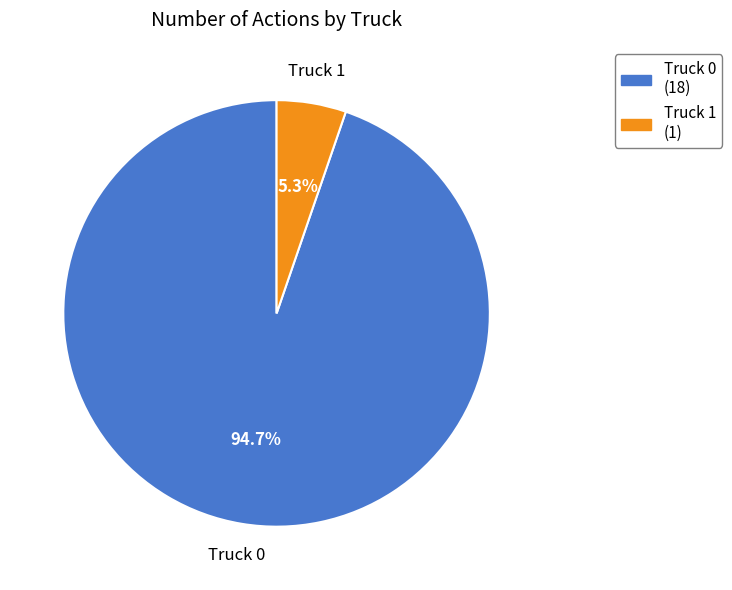

To the nearest percent, what percentage of the pie is Truck 1?

5%